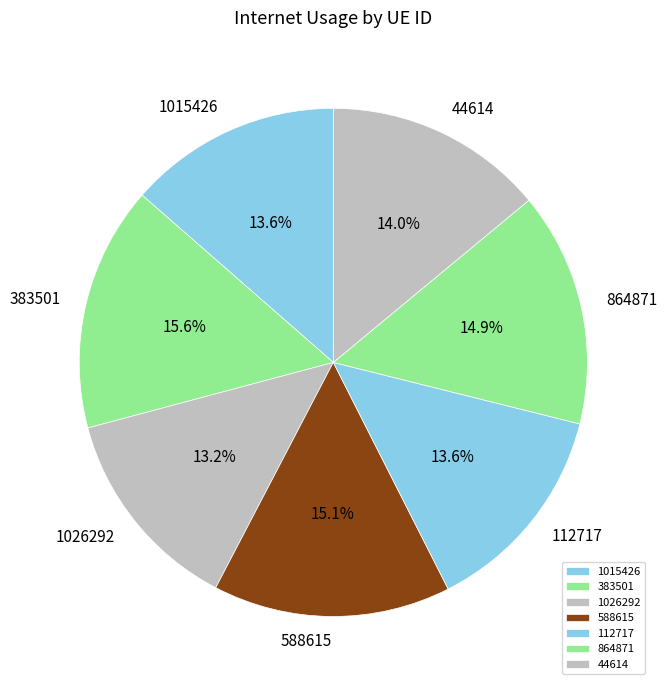

What percentage is the 112717 slice, to the nearest percent?

14%